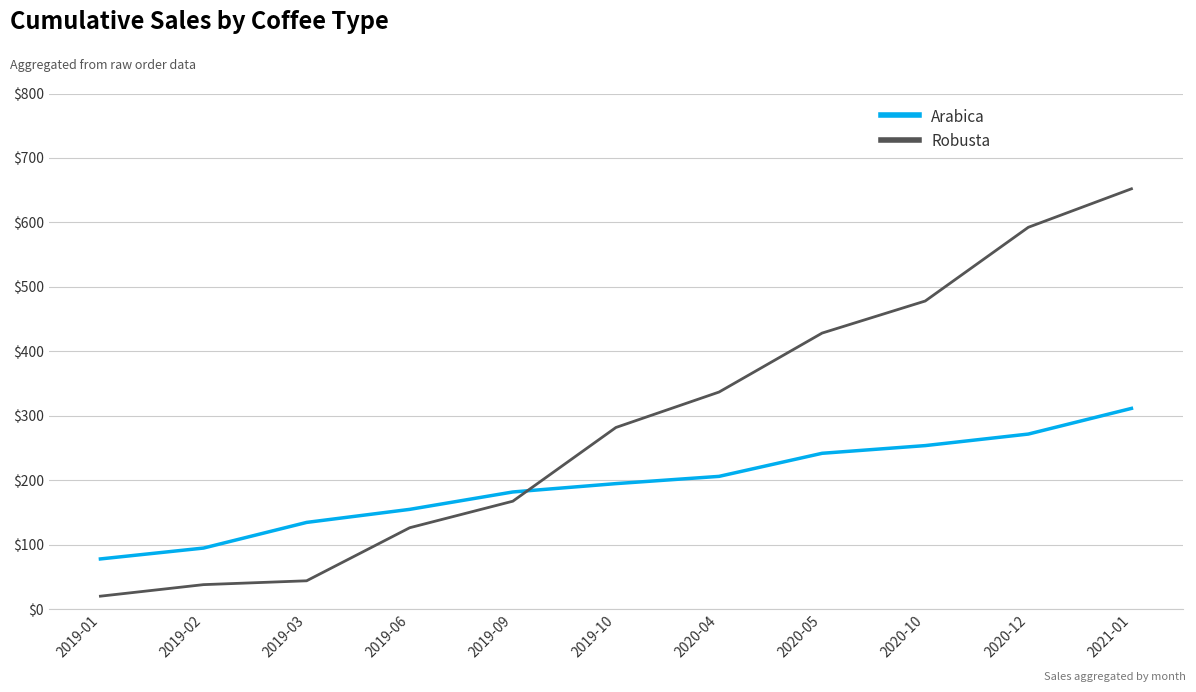

Which series changed the most between 2019-02 and 2020-04?

Robusta